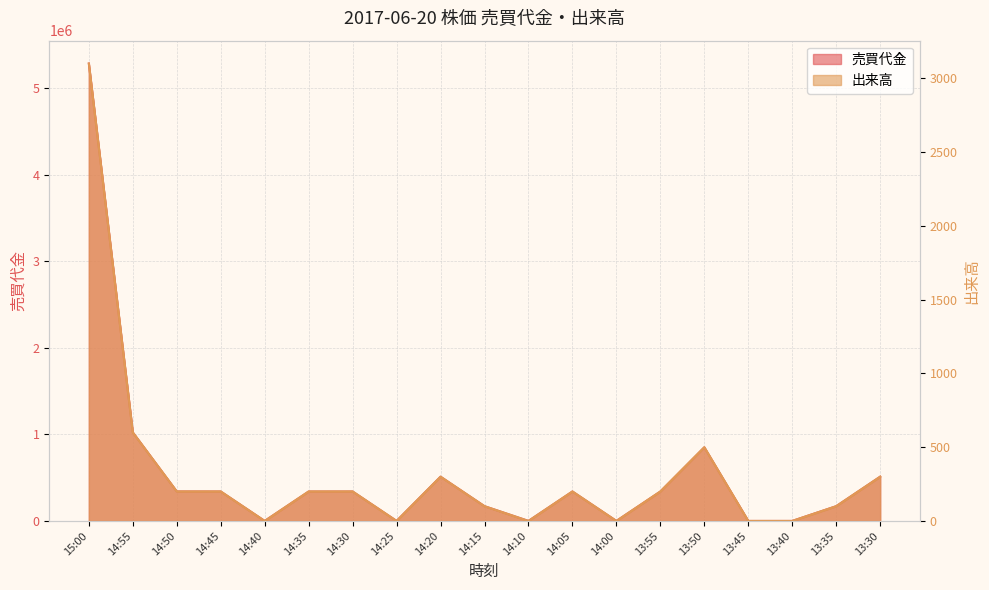

Does the chart display data point markers on the line(s)?

No